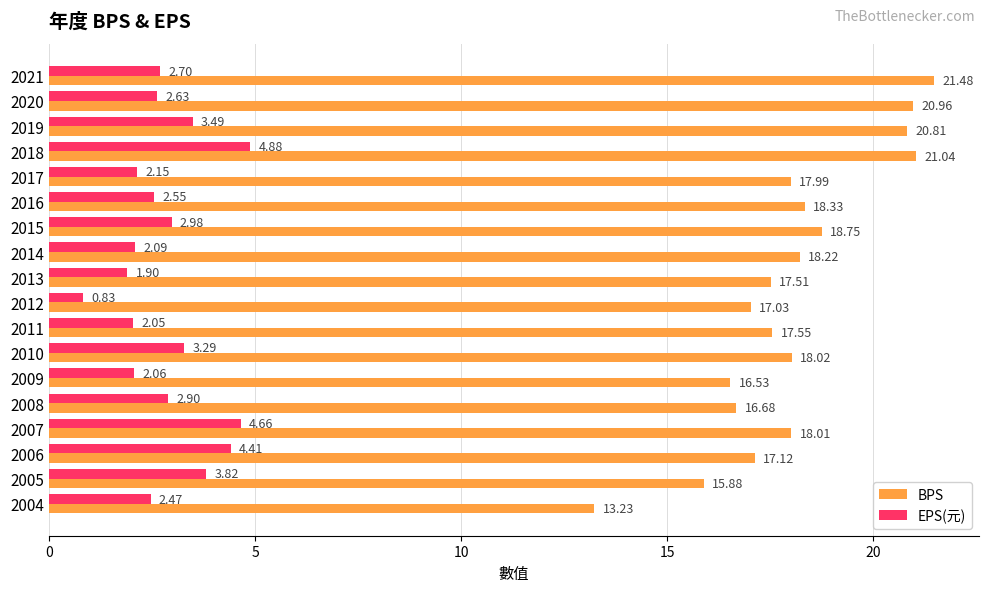

Which category has the highest value in the EPS(元) series?

2018